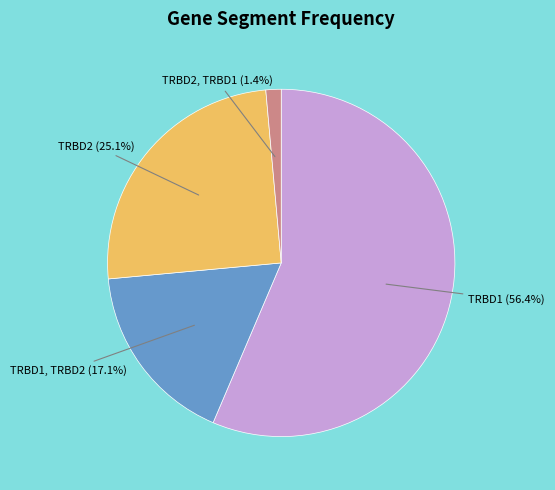

Is there a majority slice in this chart?

Yes